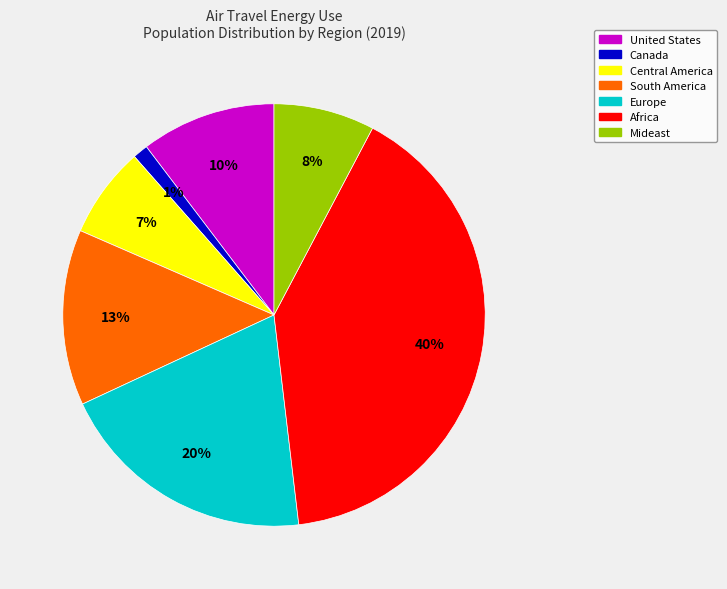

Does Canada represent more than half of the total?

No